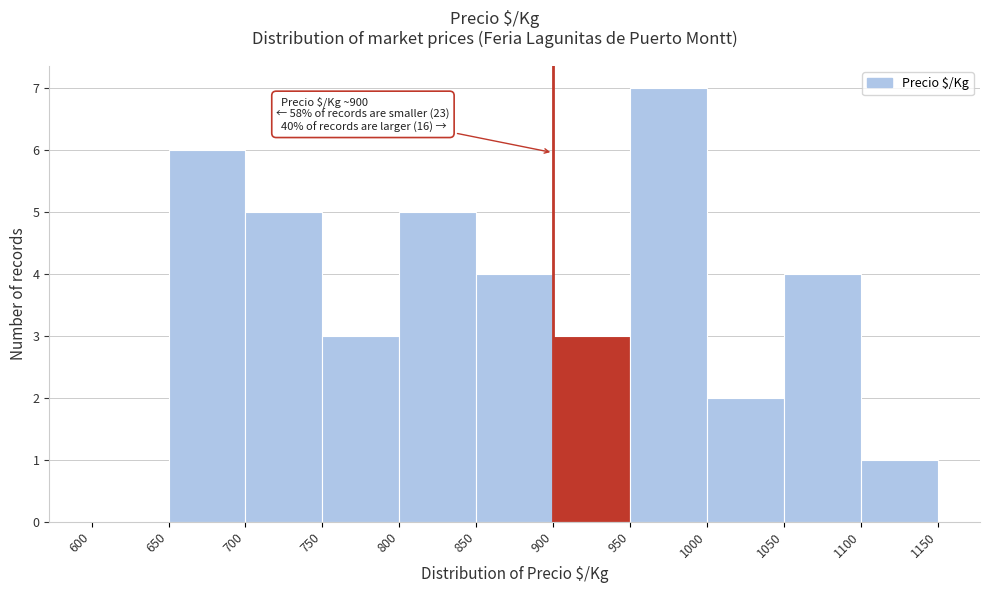

Which range on the x-axis has the tallest bar?

950 to 1000